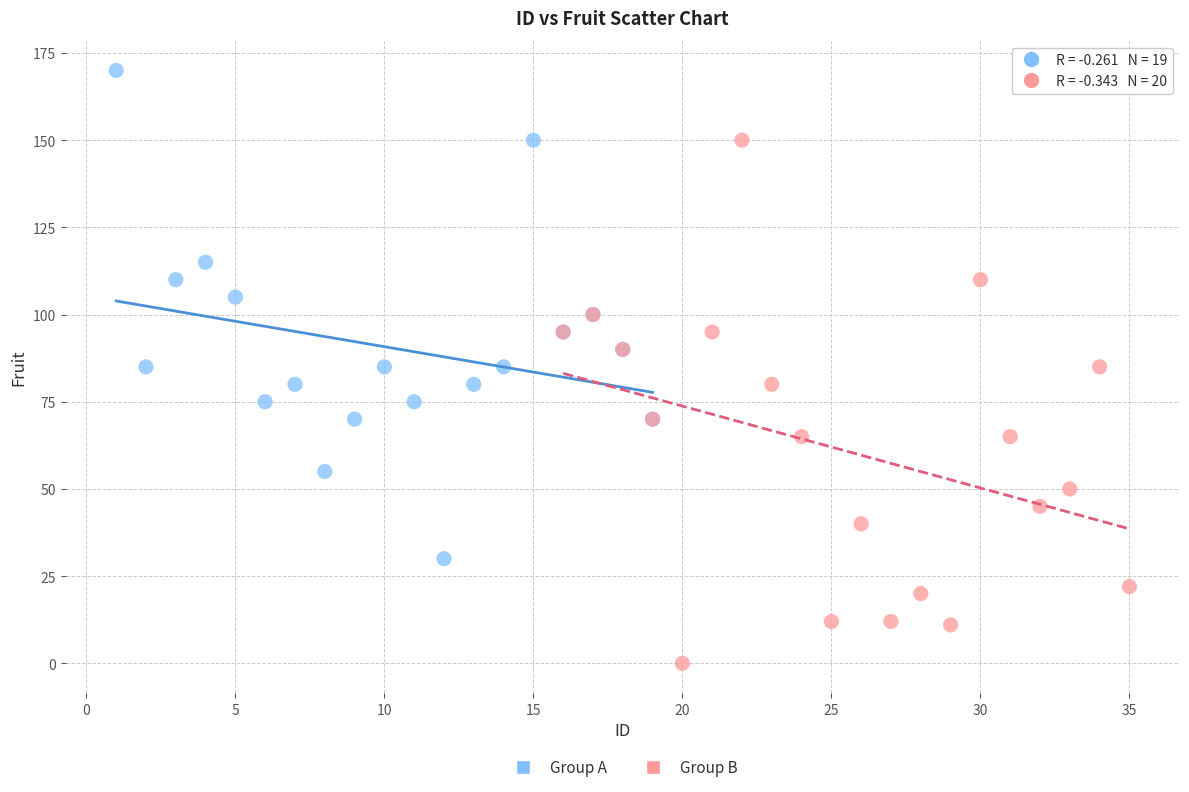

Which series contains the highest Y value?

Group A